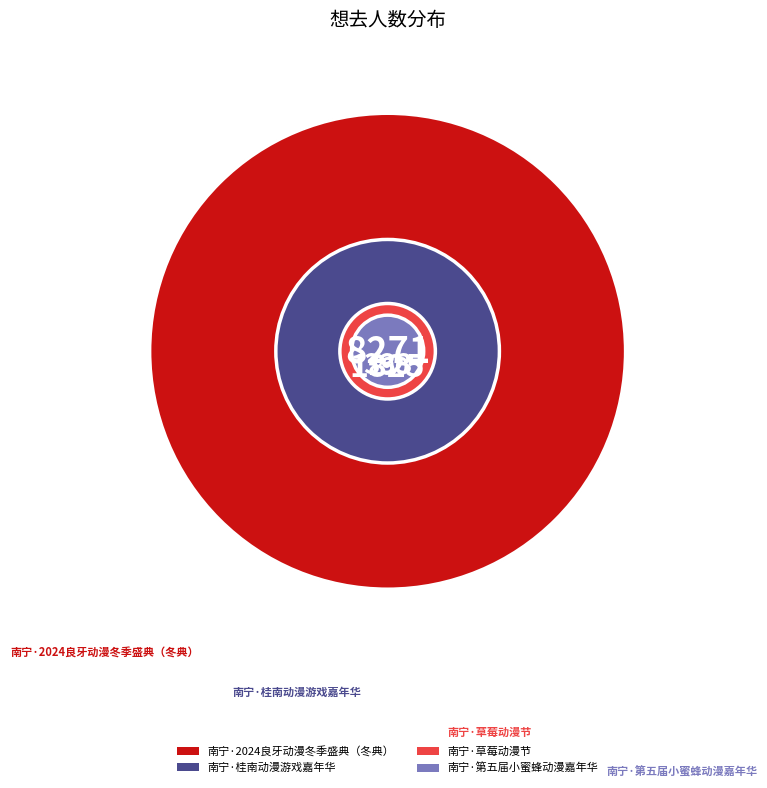

Which slice is the smallest?

南宁·第五届小蜜蜂动漫嘉年华